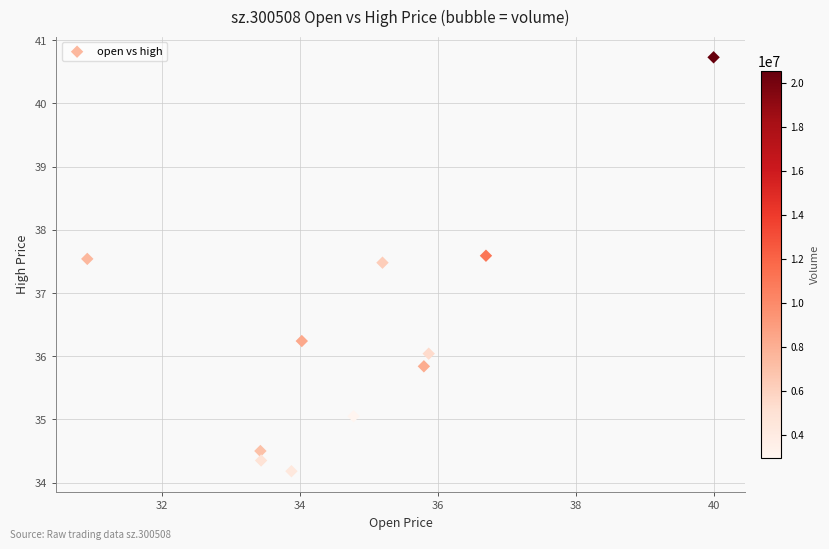

What is the range of X values (max minus min)?

9.1